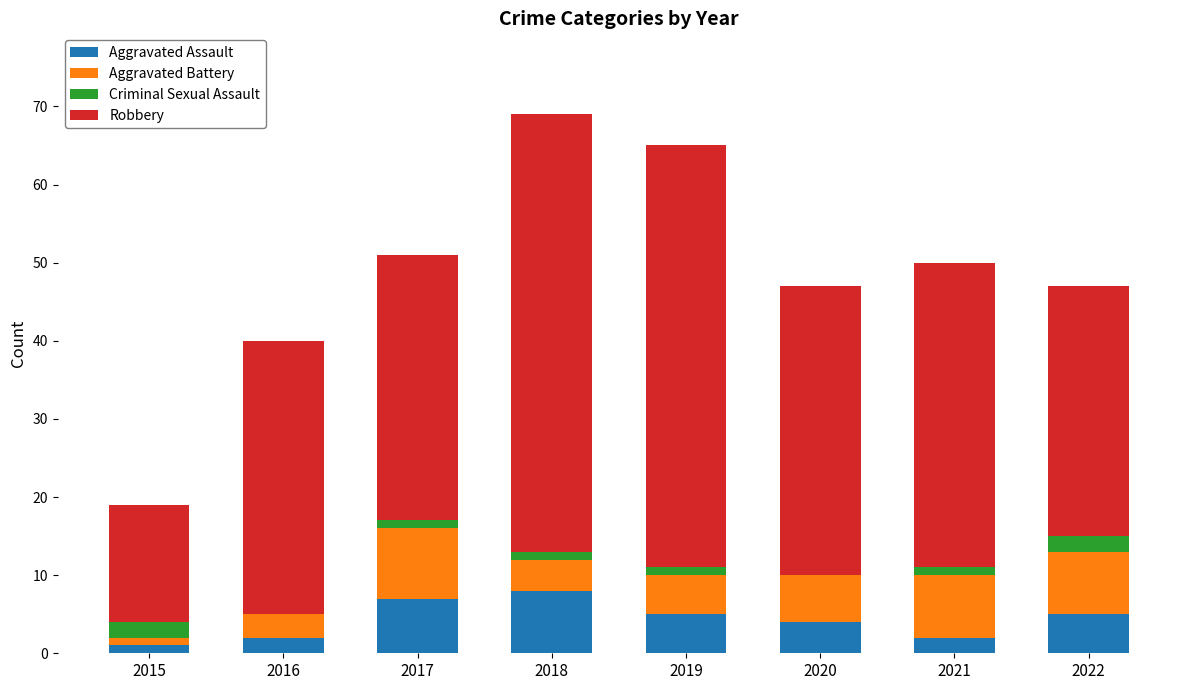

What is the sum of all Aggravated Assault values?

34